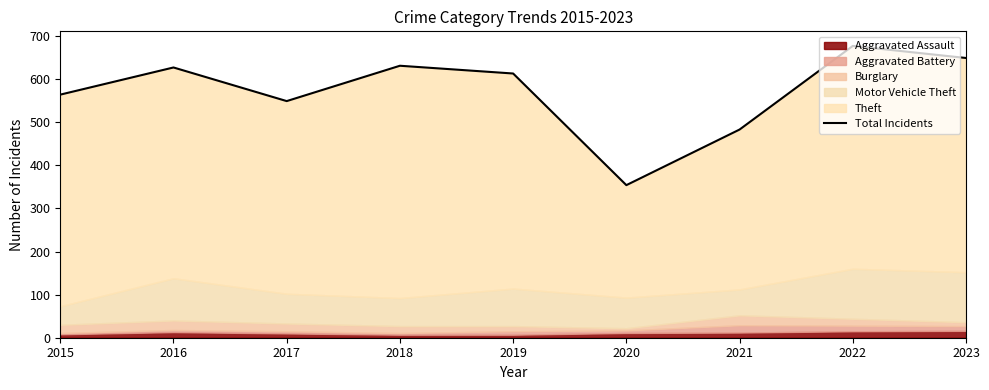

List the labels in order of value, largest first.

2022, 2023, 2018, 2016, 2019, 2015, 2017, 2021, 2020